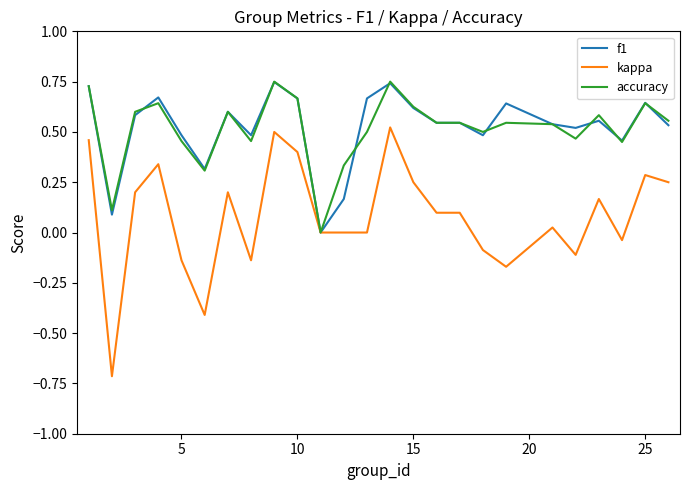

Which series has the largest range (max minus min)?

kappa